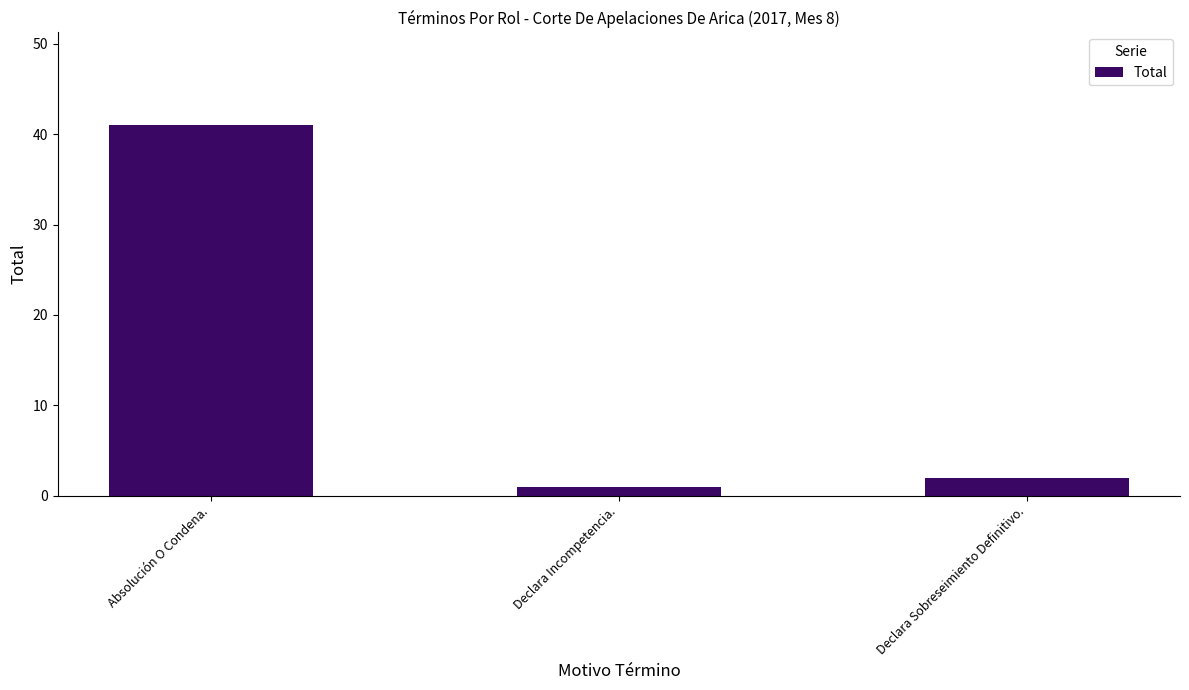

Is it true that the value at Absolución O Condena. is 14?

False